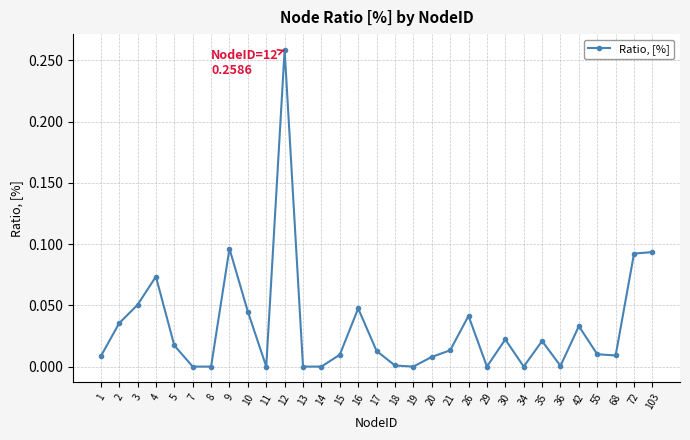

True or false: the data has more than 2 interior local peaks.

True